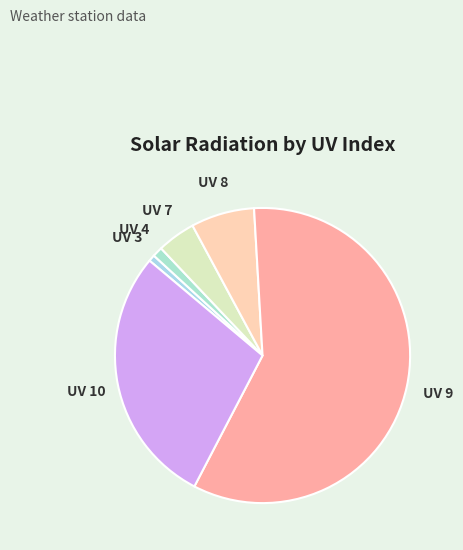

Which slice is the largest?

UV 9